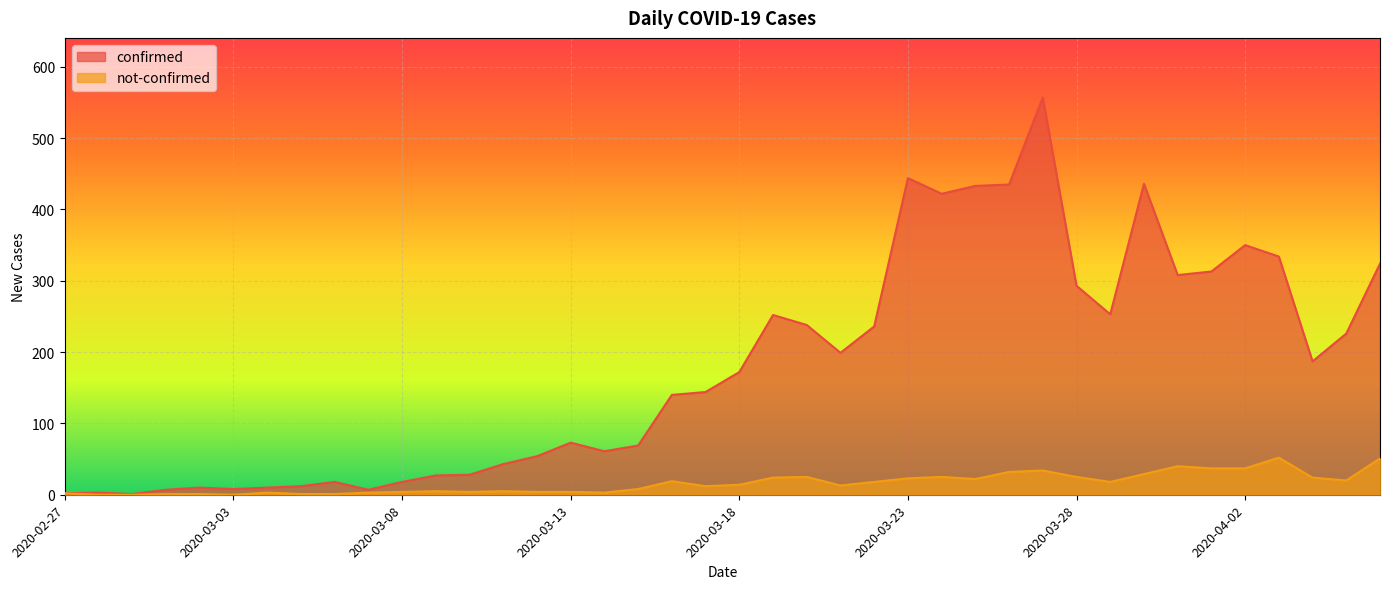

At which category does confirmed reach its first local valley?

2020-02-29